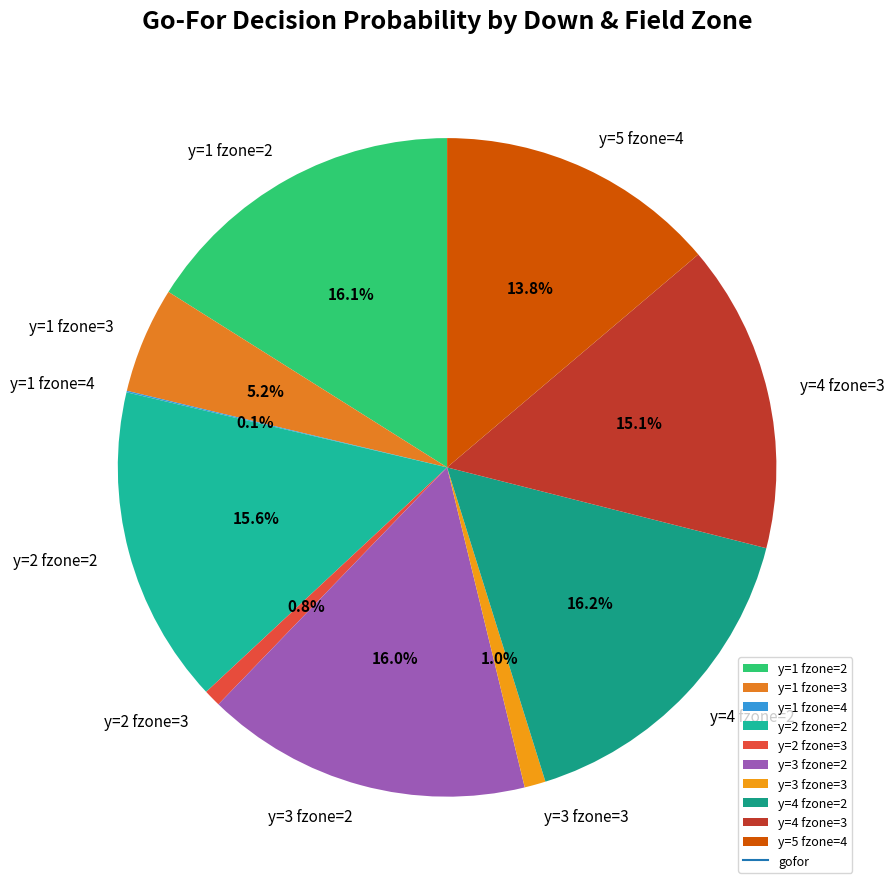

Is there any slice that represents more than half of the pie?

No